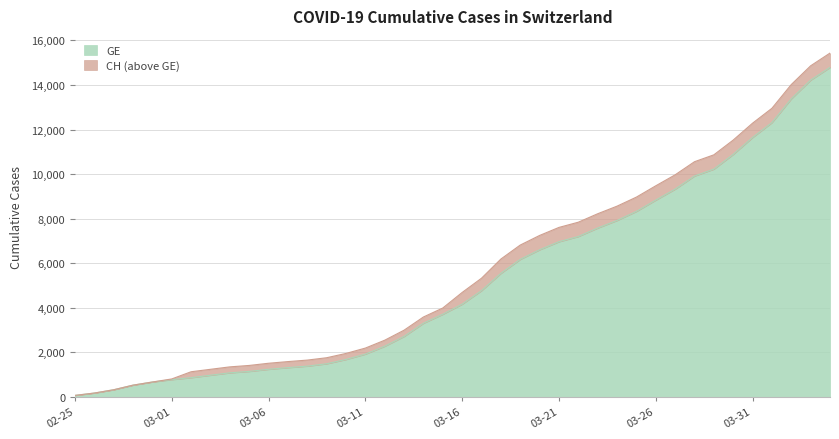

True or false: GE and CH intersect in this chart.

False